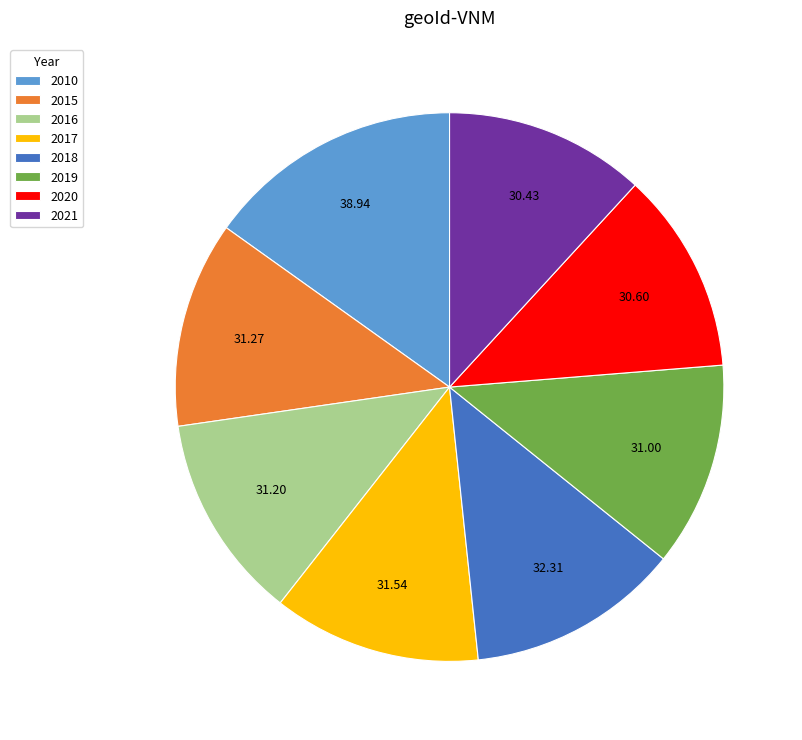

What is the ratio of the value at 2015 to the value at 2010?

0.8